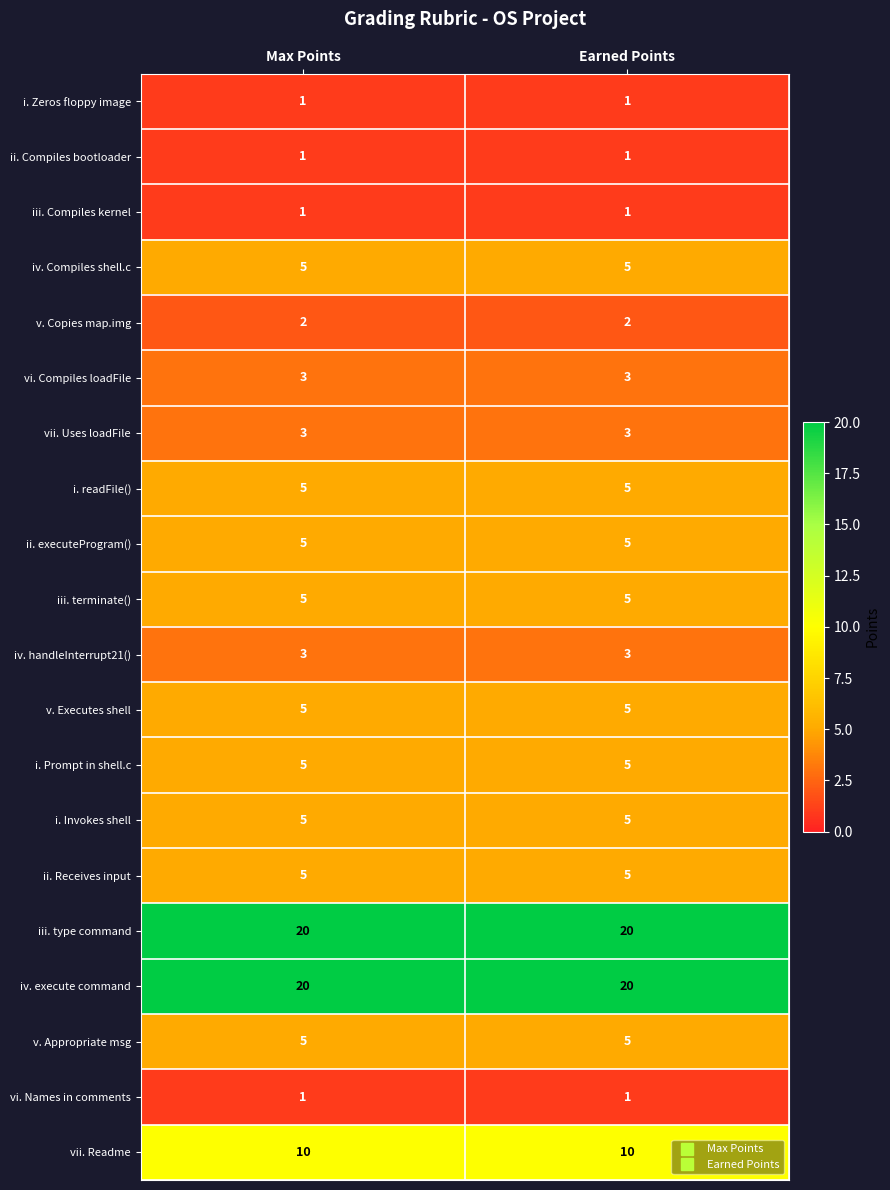

What is the total value across all series at Max Points?

110